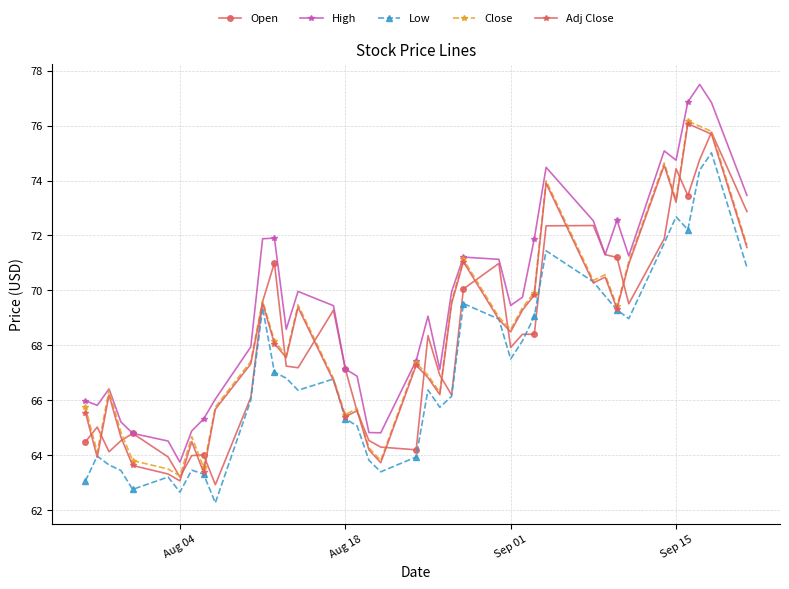

Which series has the largest total across all categories?

High